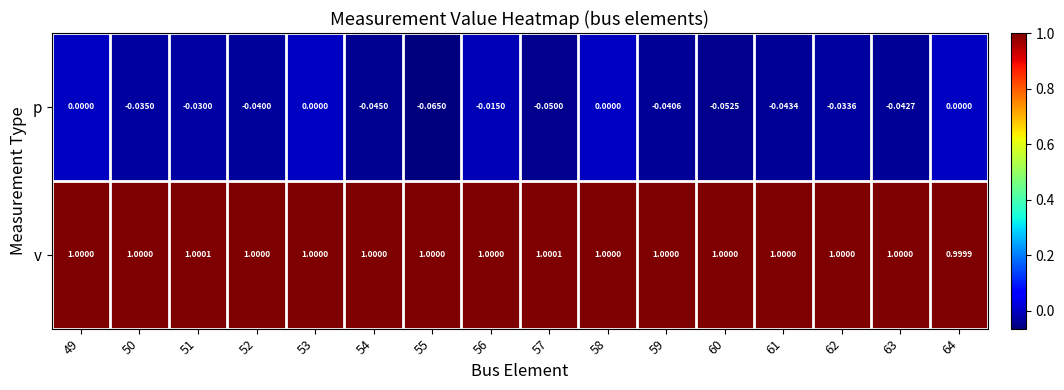

At 61, list the series in order from smallest to largest.

p, v